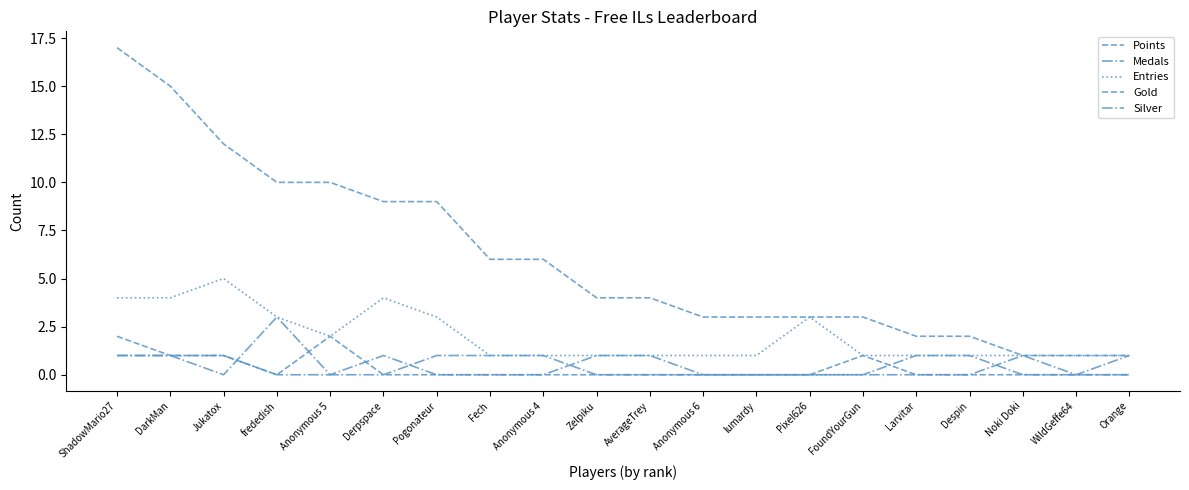

Count the Gold values in the range 0 to 1.

18